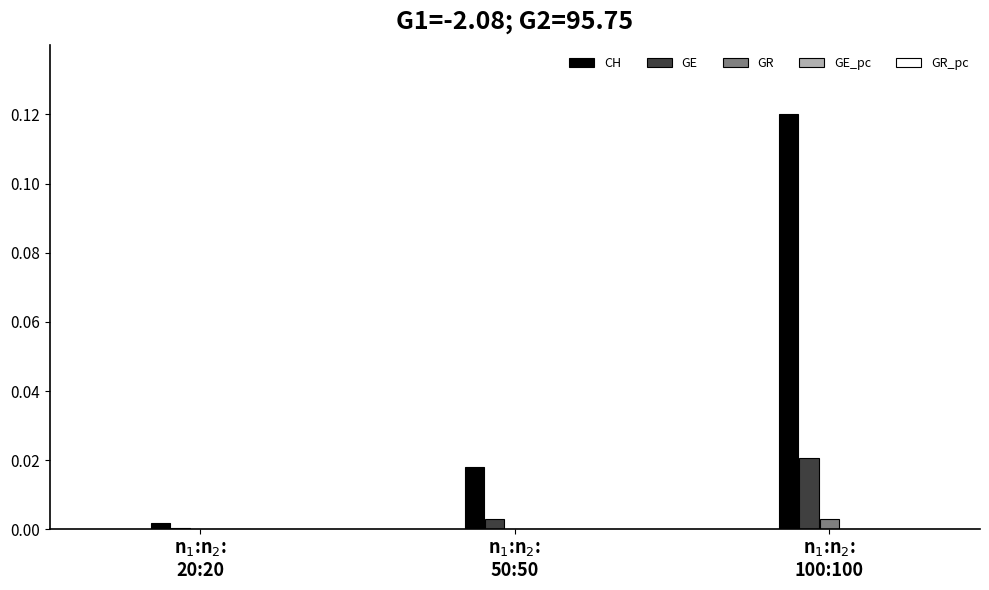

Which series has the largest total across all categories?

CH